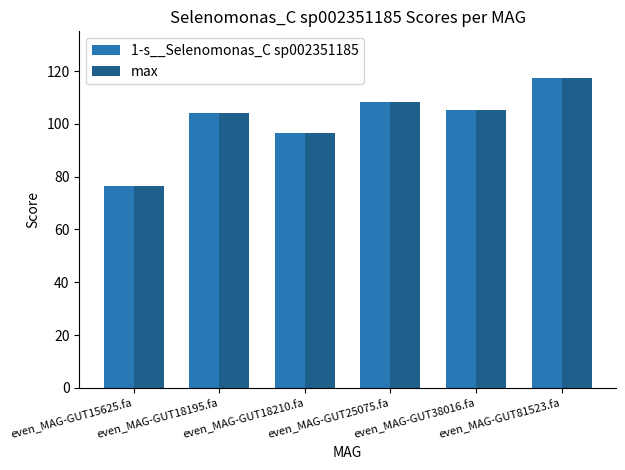

The max series shows 104.0 at even_MAG-GUT18195.fa. True or false?

True